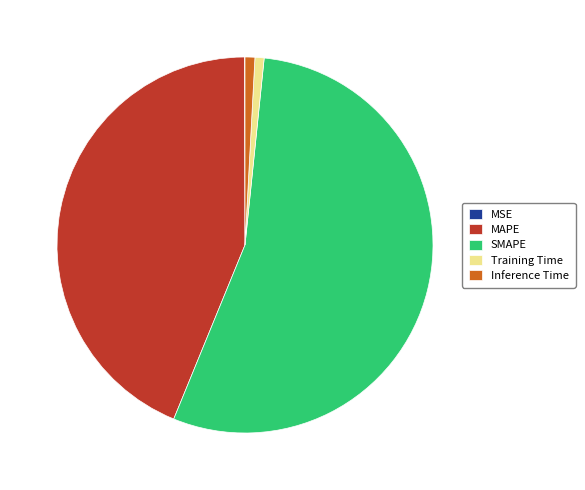

Is it true that SMAPE is 55% of the pie?

True